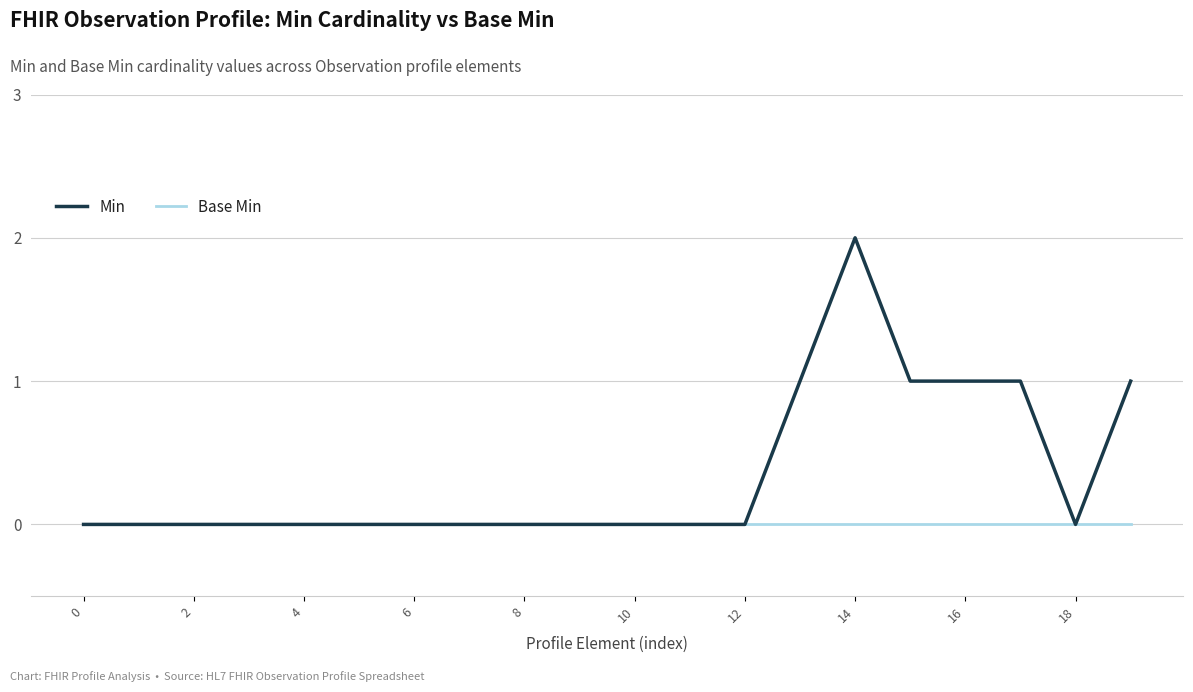

Which series has the widest spread of values?

Min